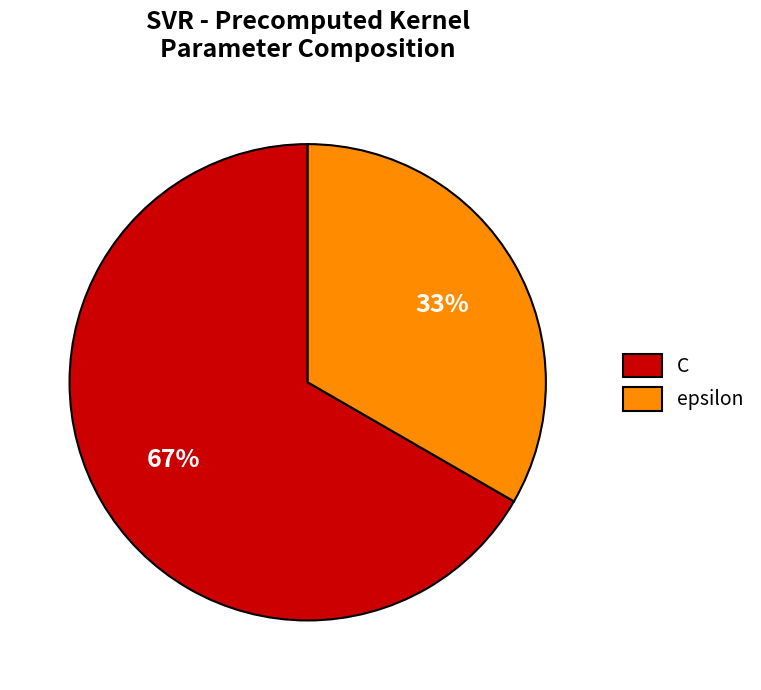

How many slices are in this pie chart?

2